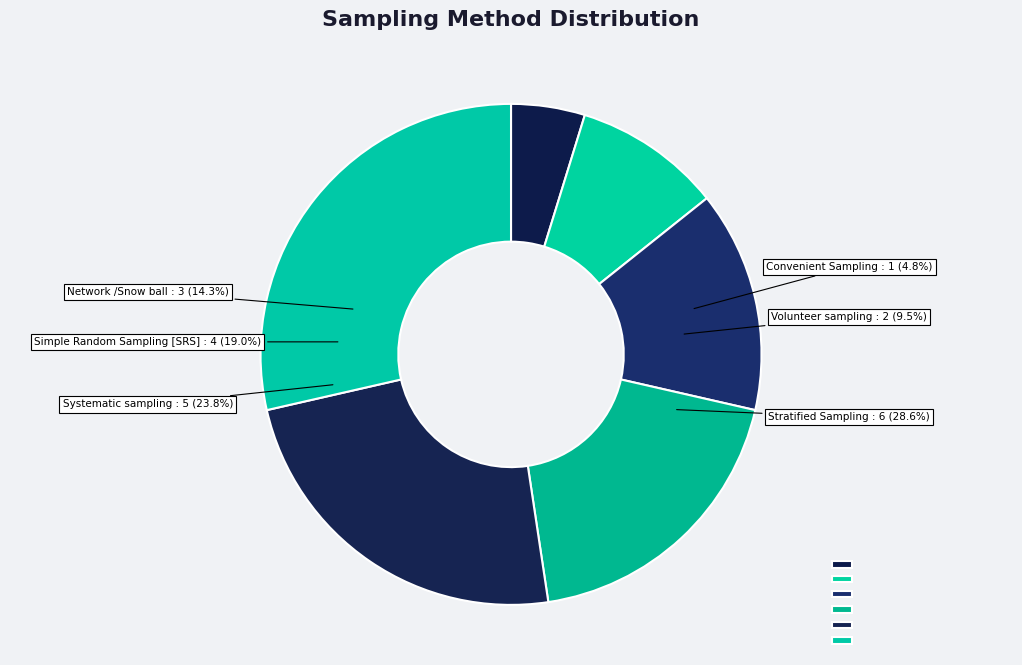

To the nearest percent, what portion does Simple Random Sampling [SRS] represent?

19%